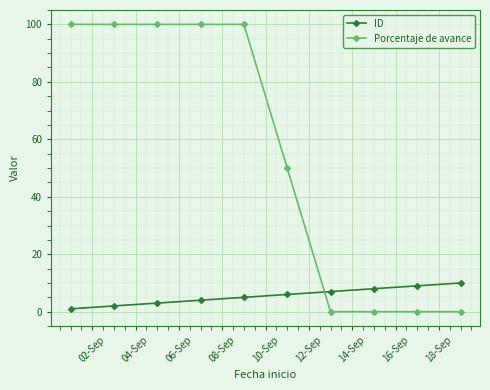

What is the highest value of the Porcentaje de avance series?

100